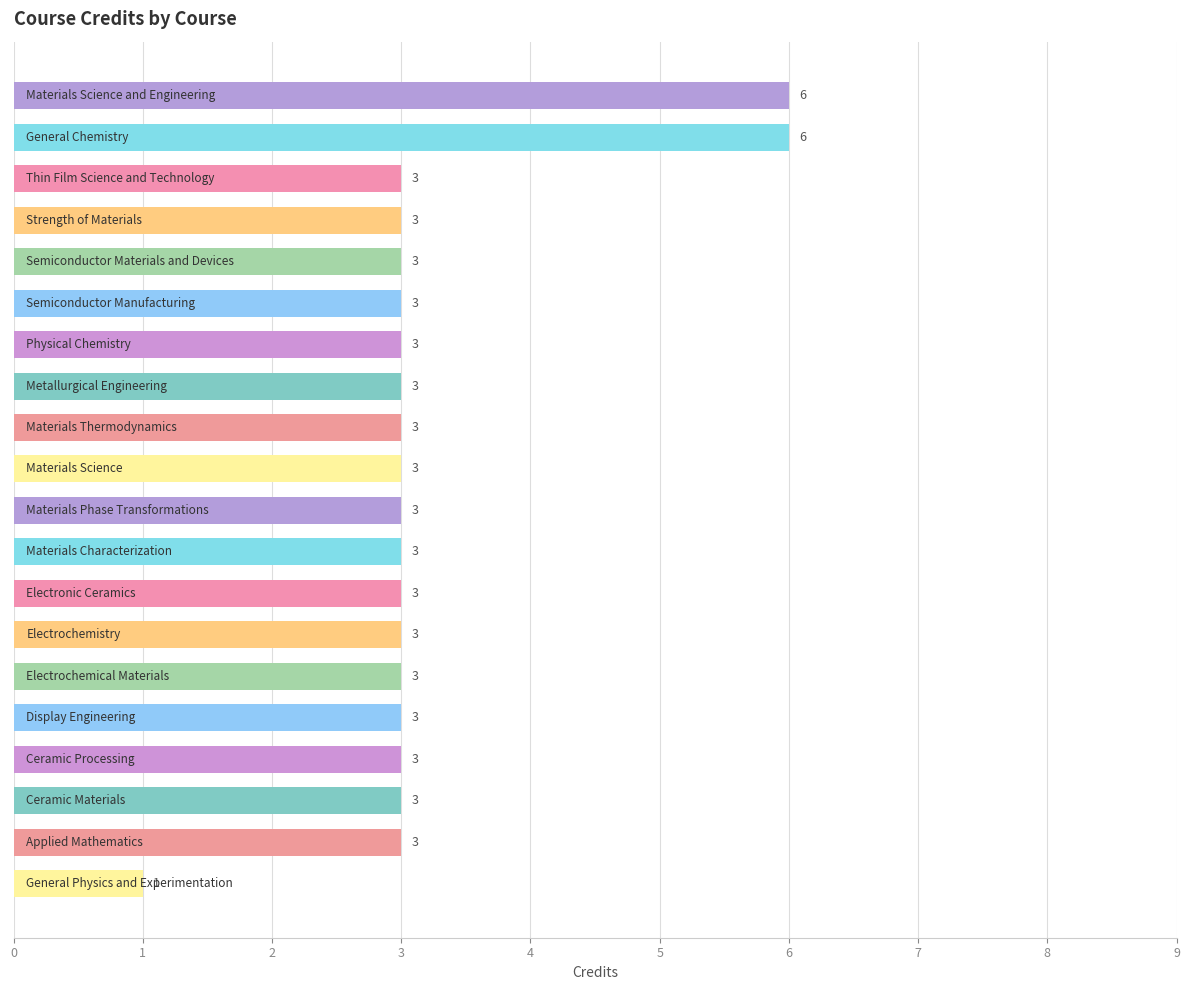

Does the chart contain any negative values?

No